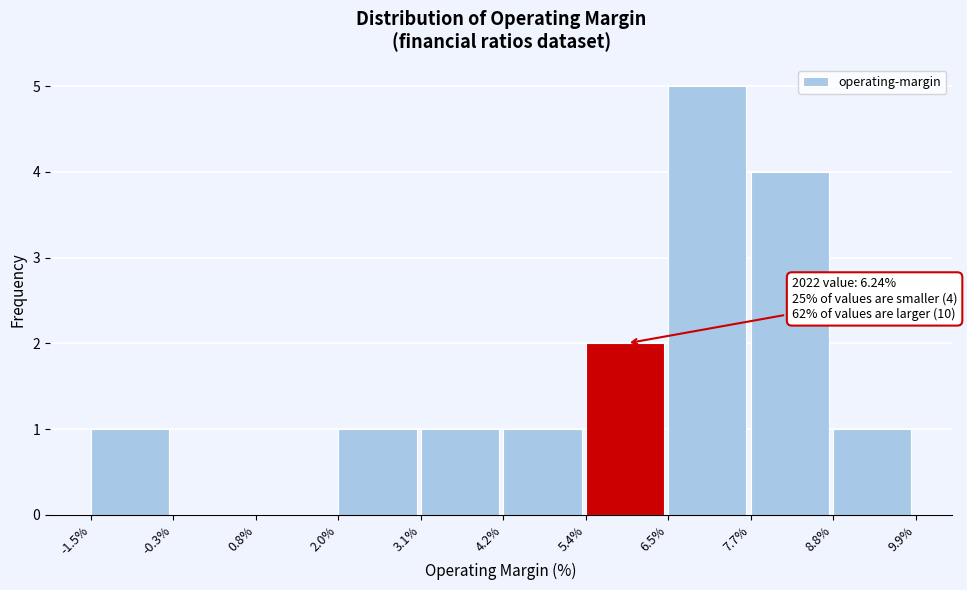

Which range on the x-axis has the tallest bar?

6.5% to 7.7%